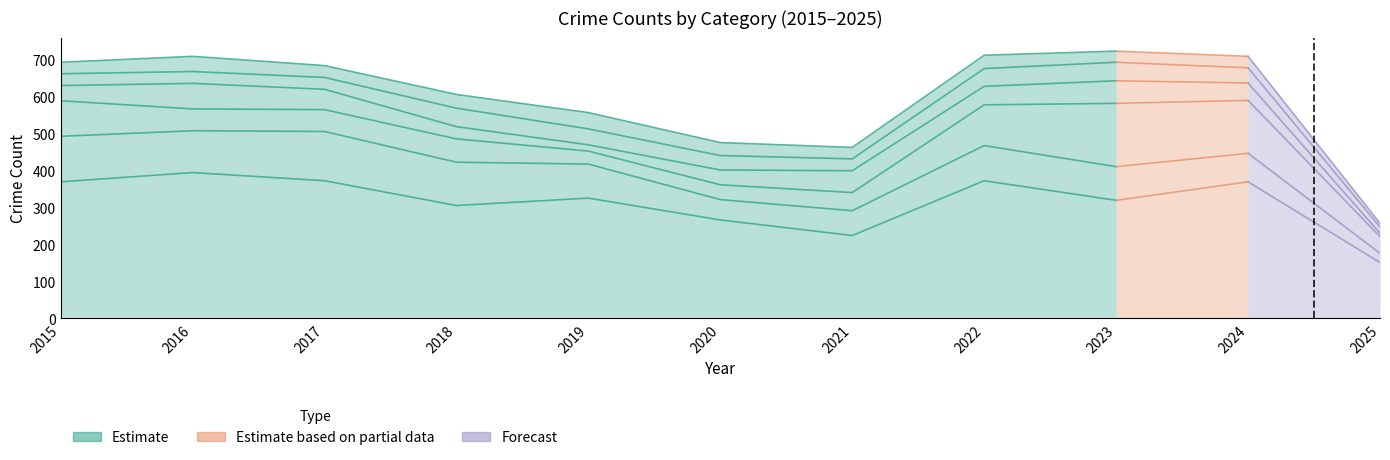

Does the chart display data point markers on the line(s)?

No